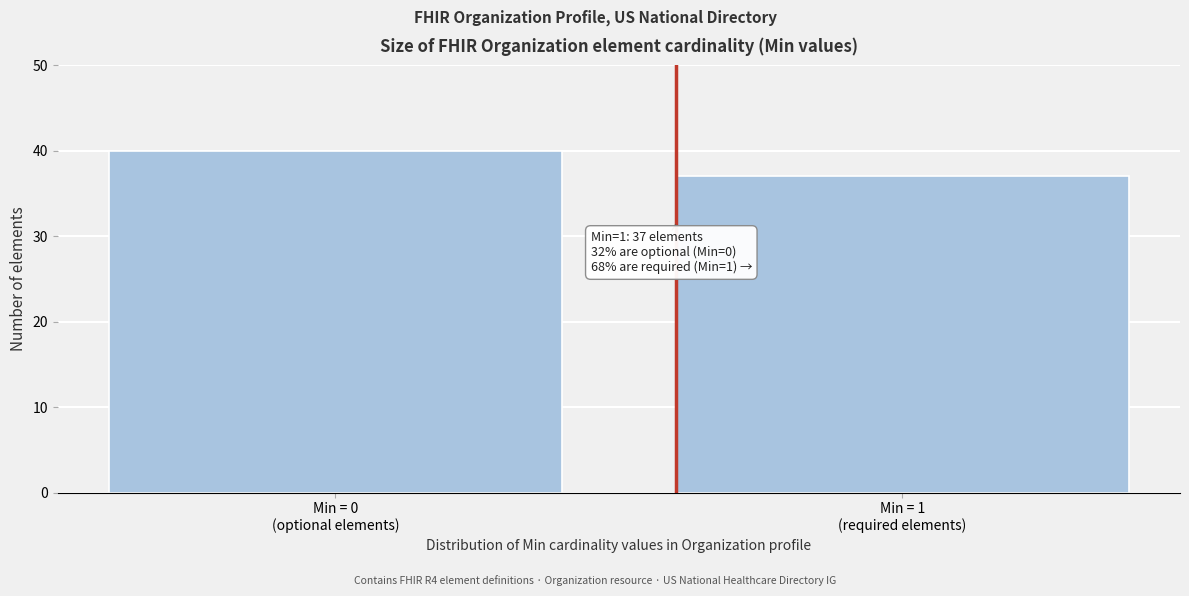

Reading left to right, list all the values displayed in this chart.

40	37